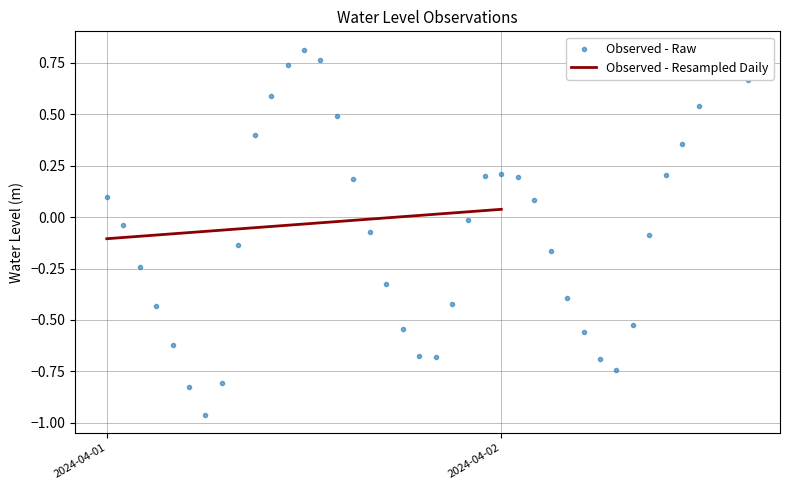

Which has a higher value, 2024-04-01 19:00:00 or 2024-04-02 15:00:00?

2024-04-02 15:00:00